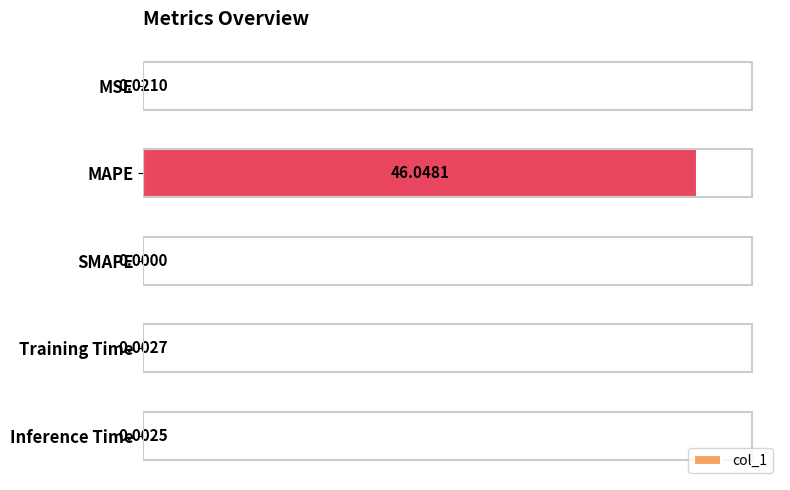

Which label corresponds to the largest value in the chart?

MAPE